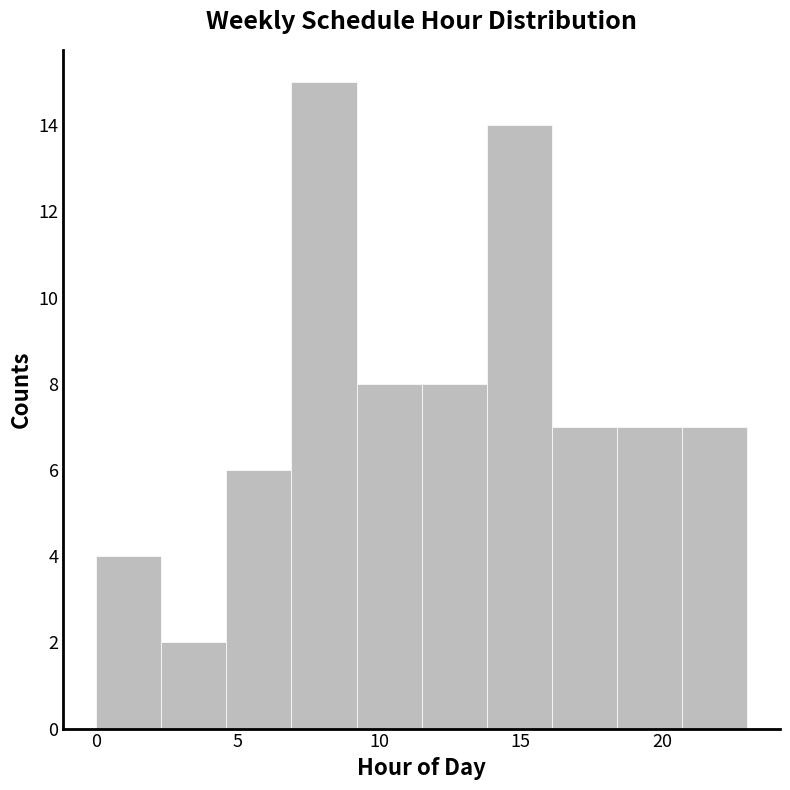

Reading left to right, list every bar in this chart as the range it spans on the x-axis followed by its height. Neither the bar edges nor the heights are printed on the chart, so give them approximately, as read against the axes.

0.0 to 2.3: 4
2.3 to 4.6: 2
4.6 to 6.9: 6
6.9 to 9.2: 15
9.2 to 11.5: 8
11.5 to 13.8: 8
13.8 to 16.1: 14
16.1 to 18.4: 7
18.4 to 20.7: 7
20.7 to 23.0: 7